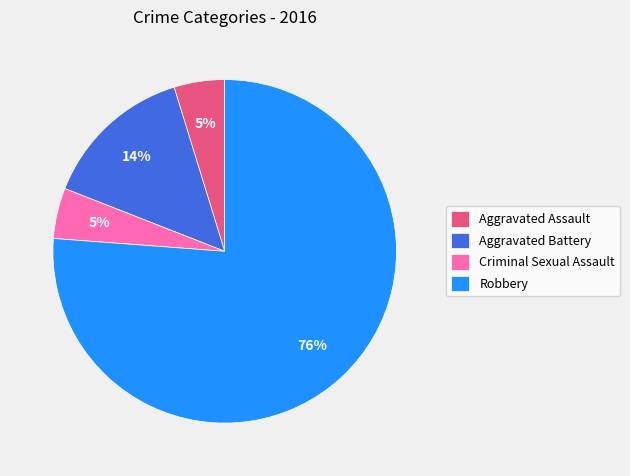

Does Robbery represent more than half of the total?

Yes